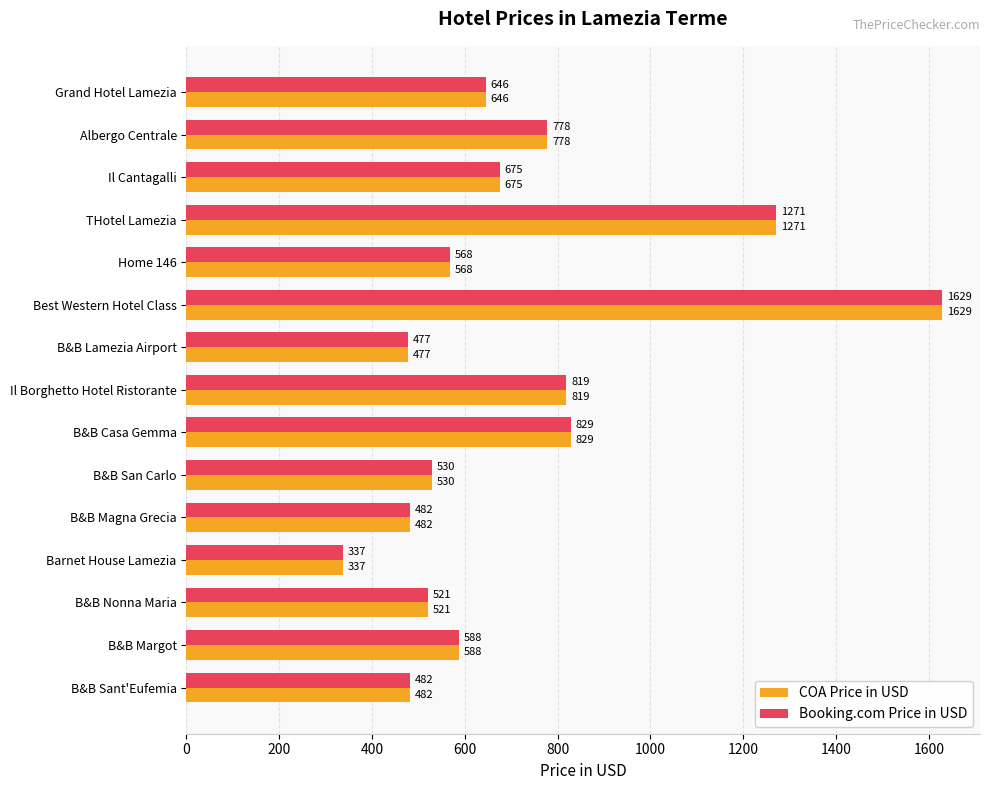

What is the sum of the Booking.com Price in USD values at B&B Sant'Eufemia and B&B San Carlo?

1012